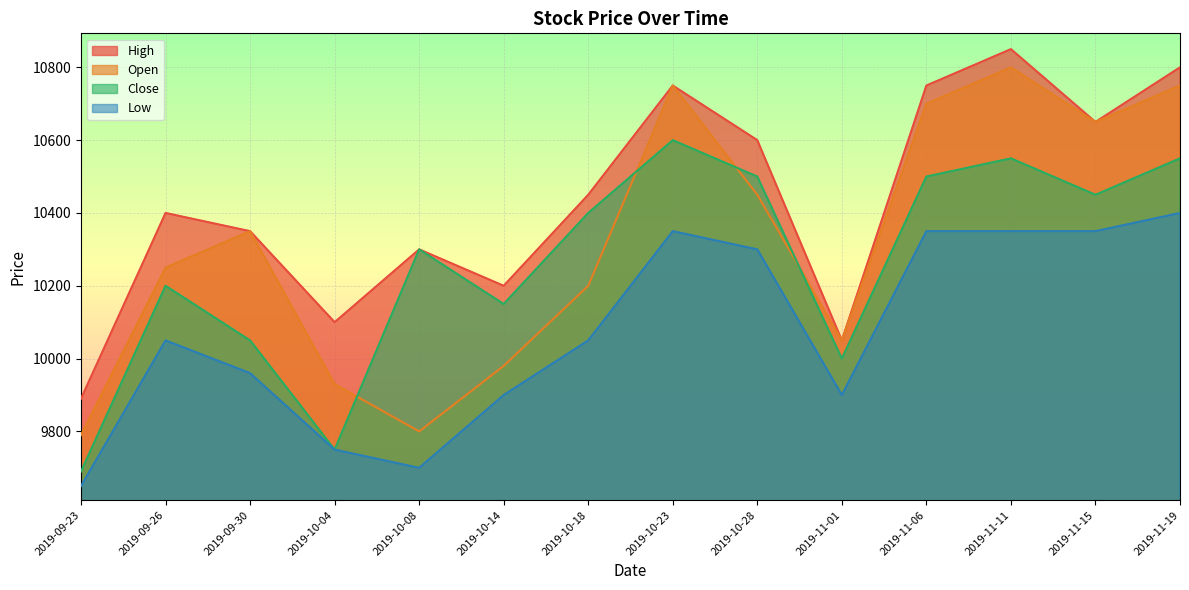

What is the sum of the Low values at 2019-11-01 and 2019-09-30?

19860